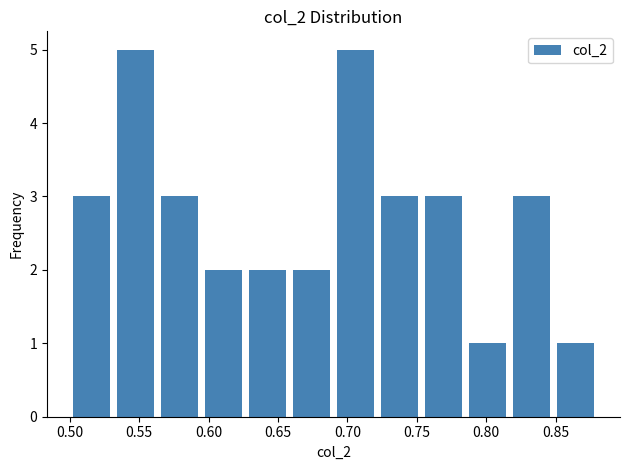

Reading left to right, transcribe this chart: for each bar, give the range it covers on the x-axis and its height. Neither the bar edges nor the heights are printed on the chart, so give them approximately, as read against the axes.

0.500 to 0.530: 3
0.530 to 0.565: 5
0.565 to 0.595: 3
0.595 to 0.625: 2
0.625 to 0.660: 2
0.660 to 0.690: 2
0.690 to 0.720: 5
0.720 to 0.755: 3
0.755 to 0.785: 3
0.785 to 0.815: 1
0.815 to 0.850: 3
0.850 to 0.880: 1